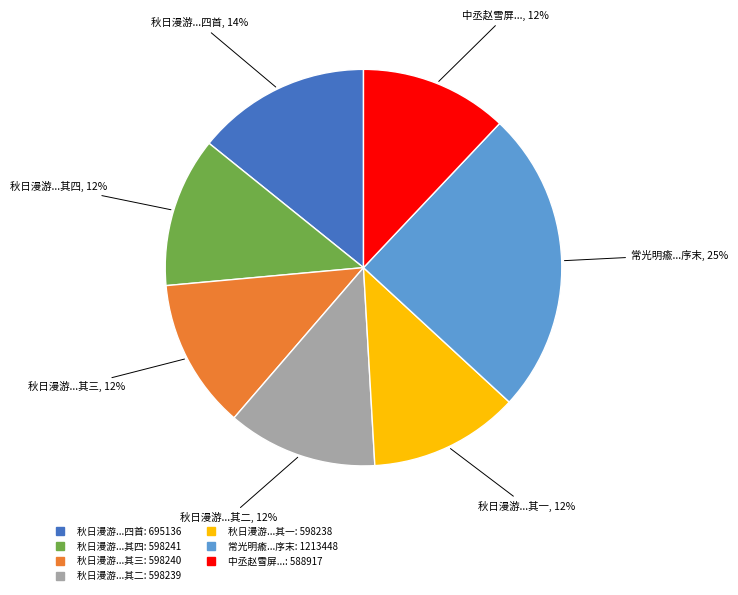

Does any single category account for the majority?

No